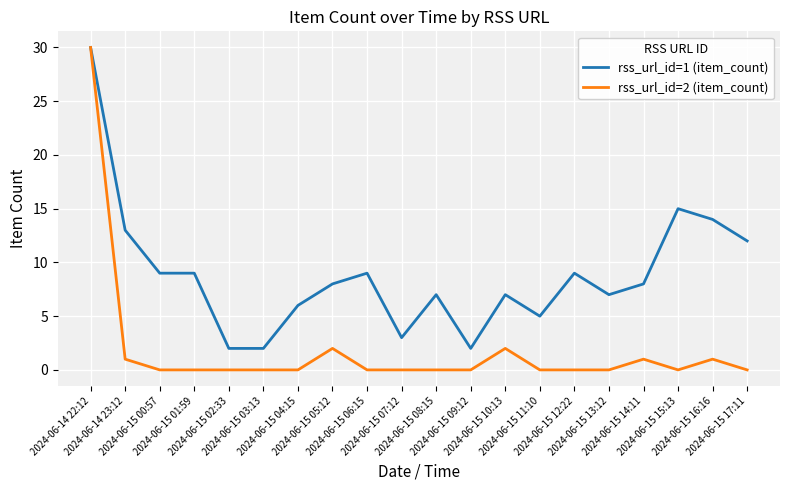

At which label does rss_url_id=1 (item_count) reach its peak?

2024-06-14 22:12